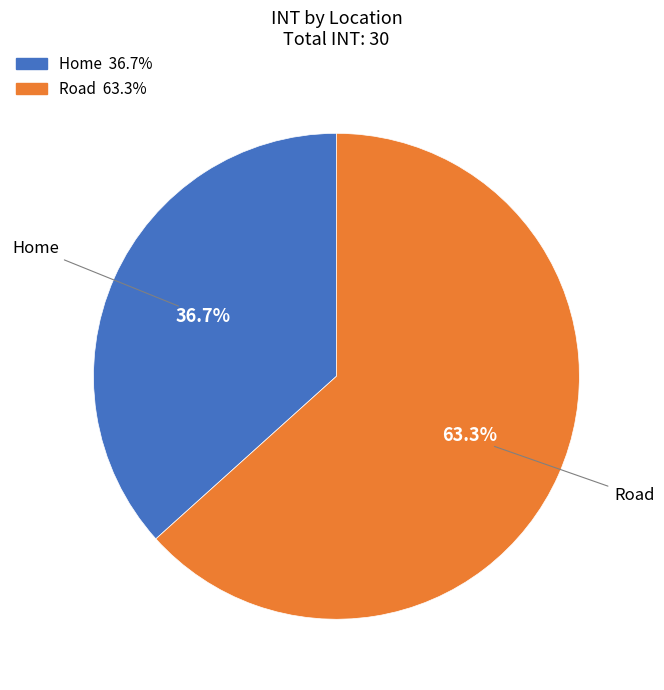

What percentage do Home and Road together represent?

100.0%